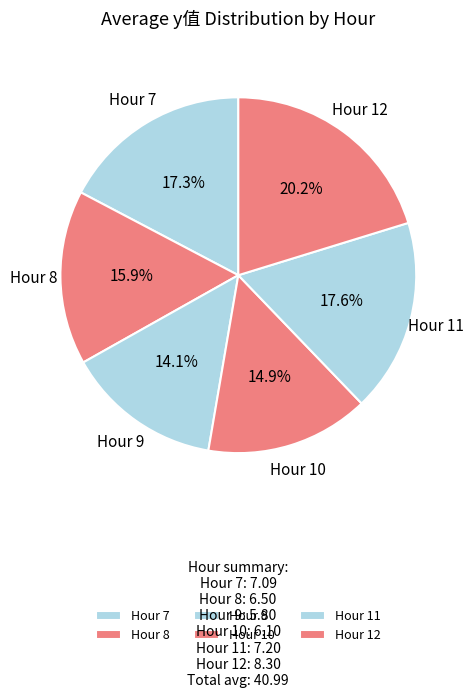

Which category has the smallest portion of the pie?

Hour 9